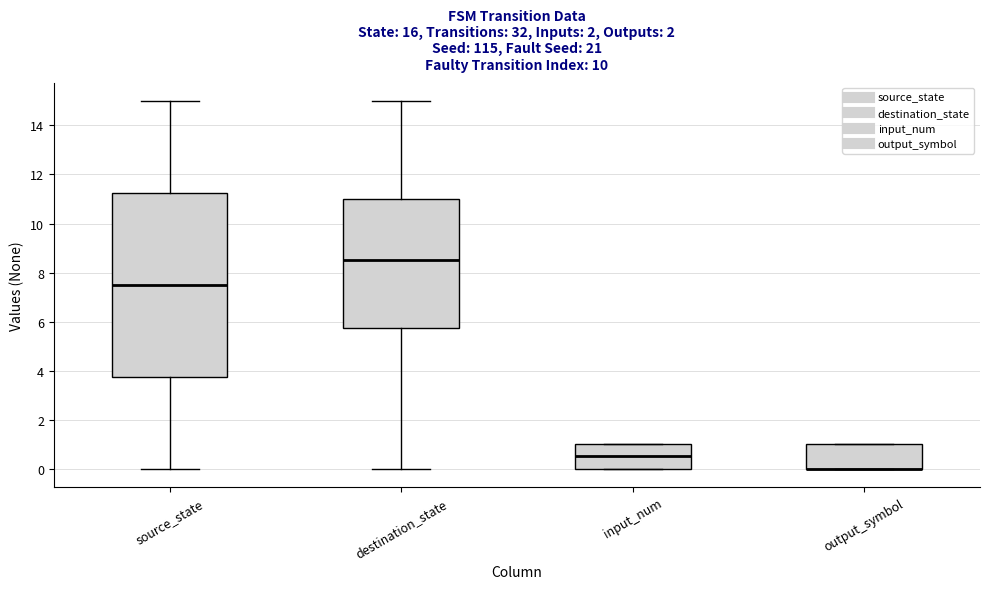

Reading left to right, read every box against the y-axis: the position of its median line, the range the box covers, and the ends of its whiskers. The values are not printed on the chart, so give them approximately, as read against the axis.

source_state: median 7.6, box 3.8 to 11.2, whiskers 0.0 to 15.0
destination_state: median 8.6, box 5.8 to 11.0, whiskers 0.0 to 15.0
input_num: median 0.6, box 0.0 to 1.0, whiskers 0.0 to 1.0
output_symbol: median 0.0 (drawn on the box's lower edge), box 0.0 to 1.0, whiskers 0.0 to 1.0